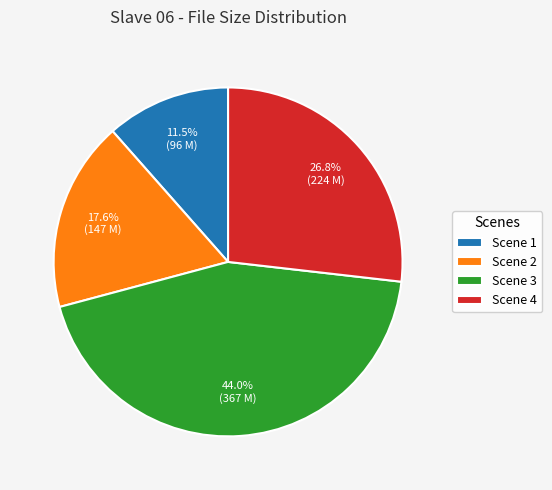

Is it true that Scene 2 is 32% of the pie?

False